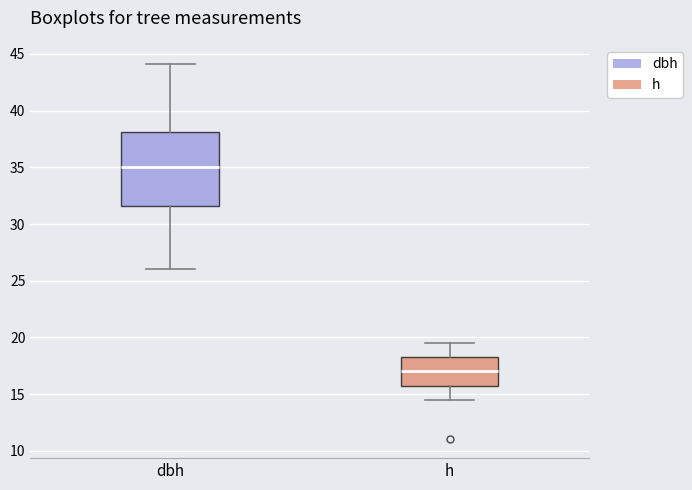

Reading left to right, transcribe this box plot: for each box, give where its median line is, the range the box spans, and where its two whiskers end, as read against the y-axis. The values are not printed on the chart, so give them approximately, as read against the axis.

dbh: median 35.0, box 31.5 to 38.0, whiskers 26.0 to 44.0
h: median 17.0, box 16.0 to 18.5, whiskers 14.5 to 19.5